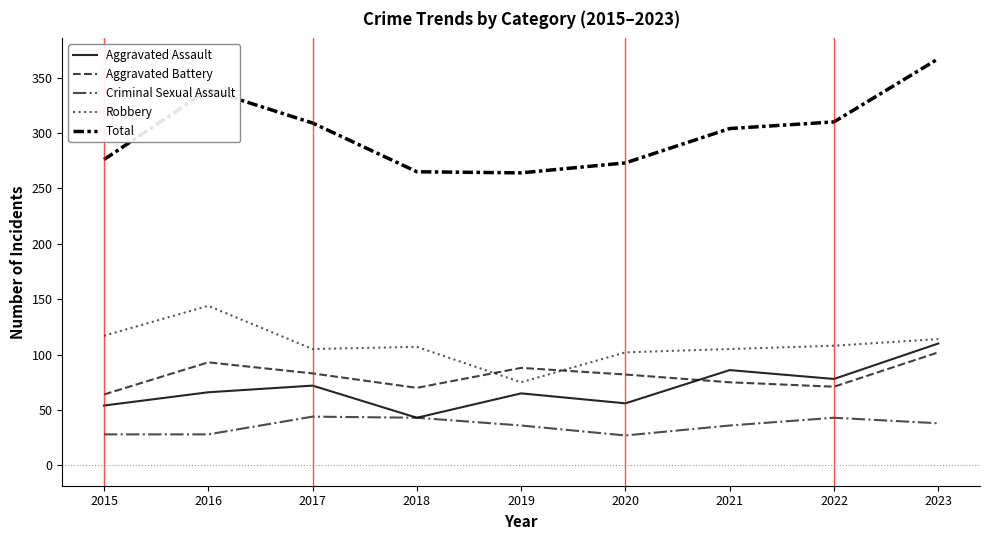

What is the average value of the Robbery series?

109